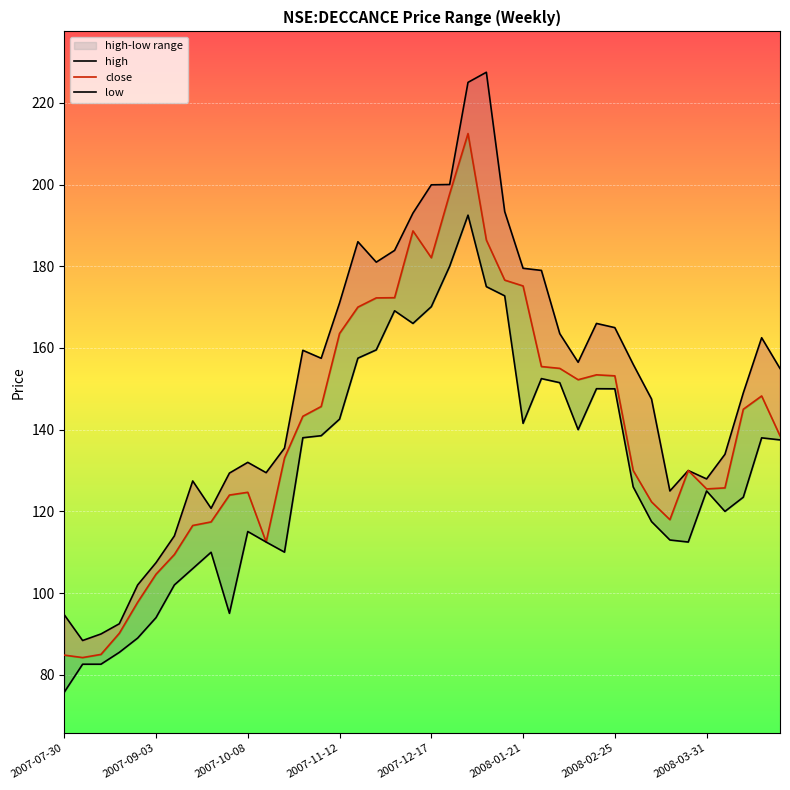

In low, how many points are lower than both neighbors (excluding endpoints)?

7